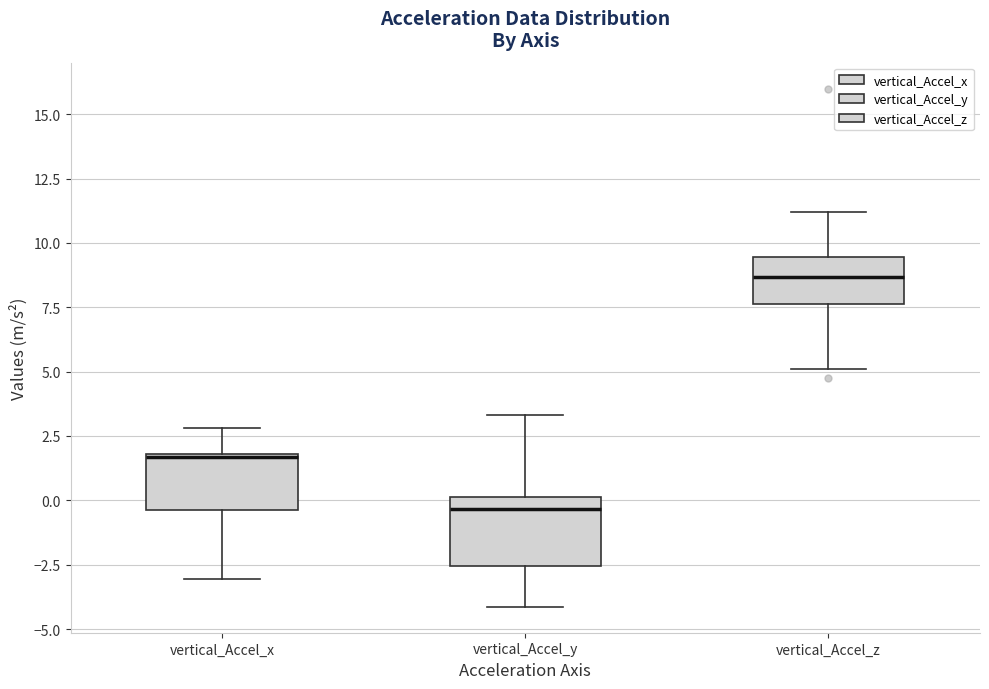

Where does the lower whisker of the box for vertical_Accel_z end on the y-axis? The values are not printed on the chart, so give them approximately, as read against the axis.

5.0